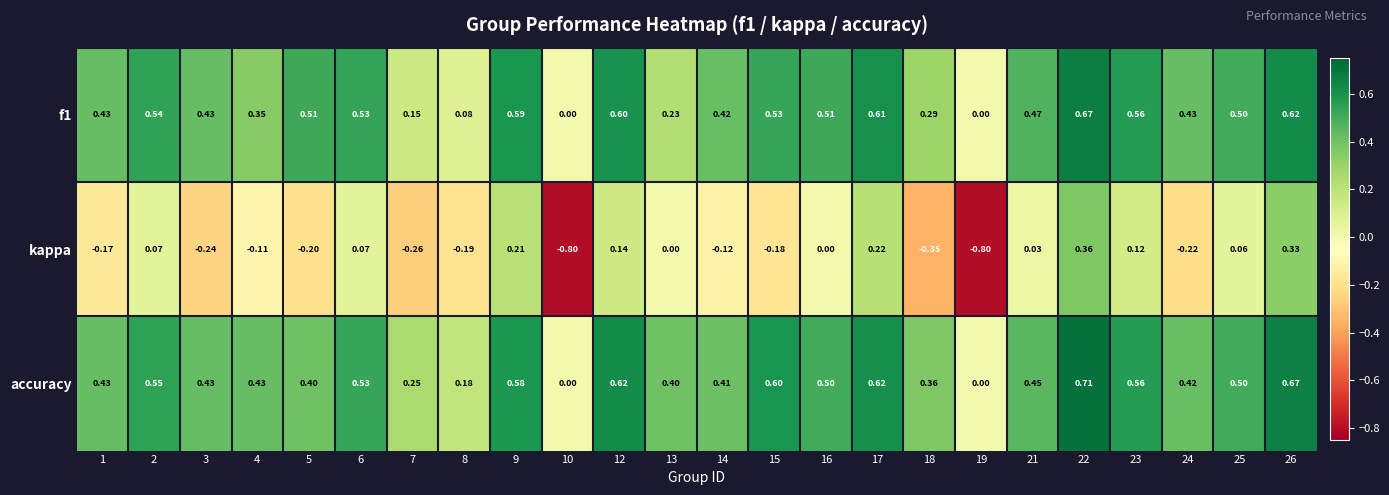

Which series has the largest range (max minus min)?

kappa